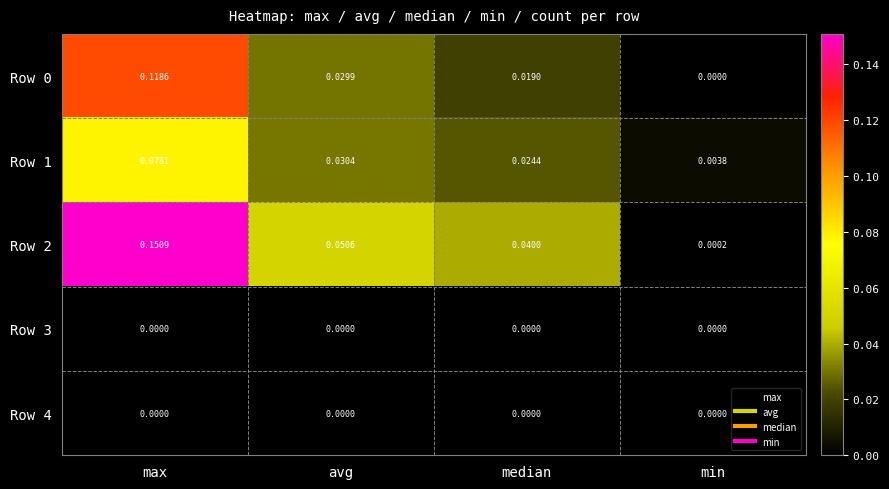

At which label does Row 2 reach its peak?

max